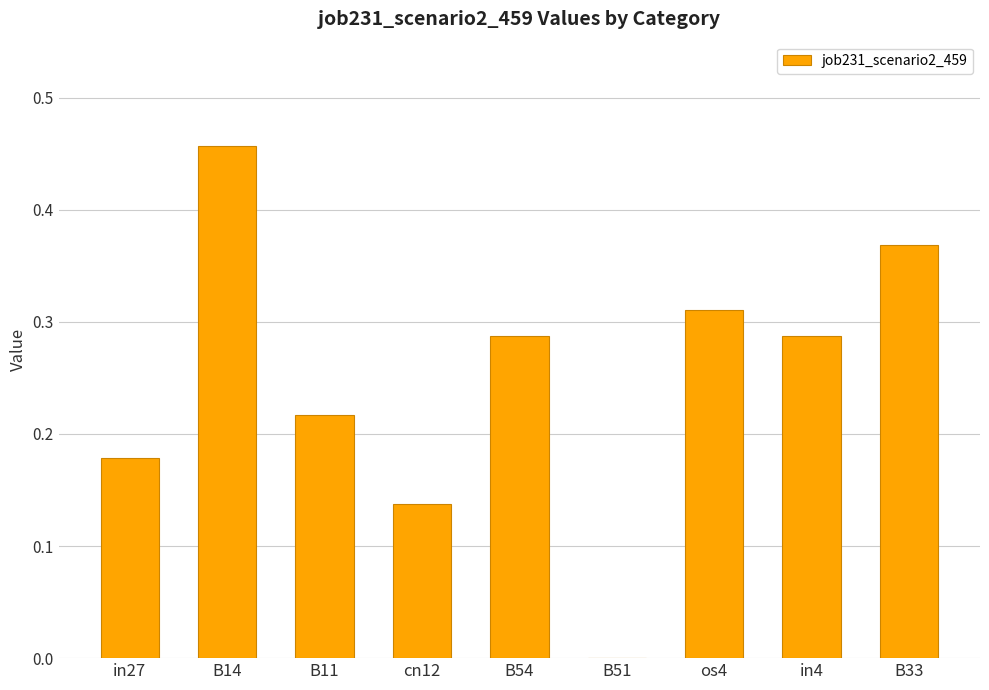

What is the change in value from B51 to os4?

+0.3